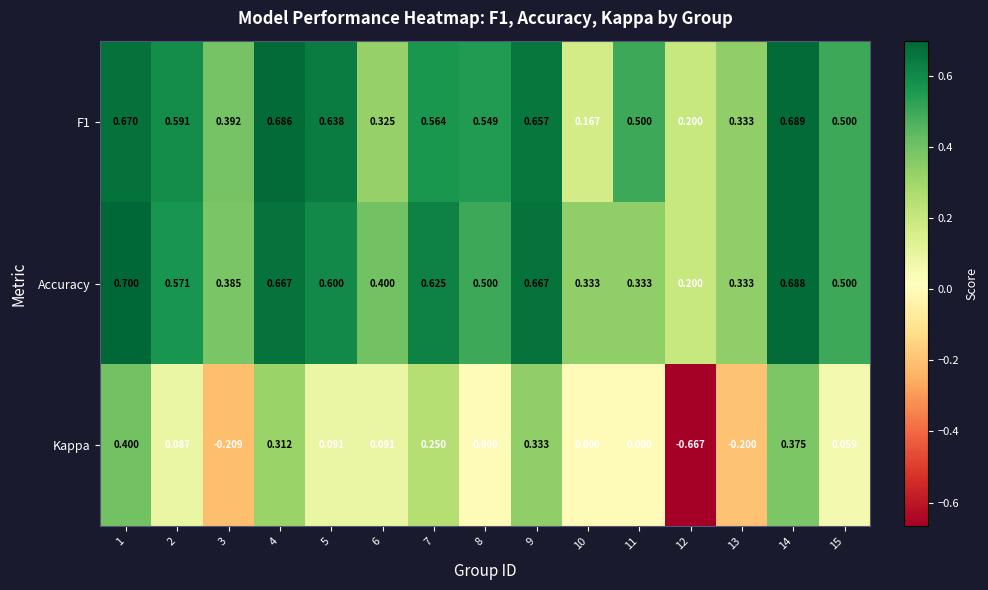

Rank the series by their maximum value, from highest to lowest.

Accuracy, F1, Kappa